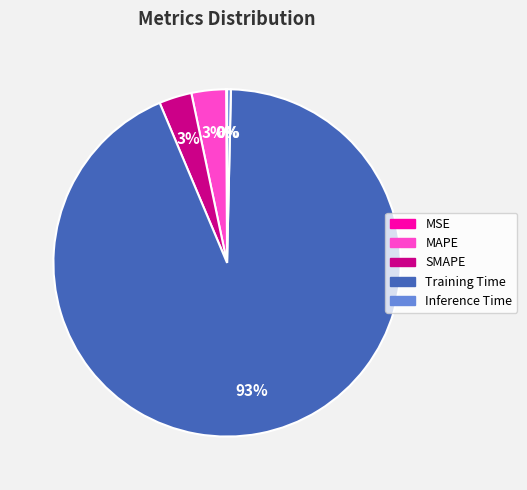

Which slice represents more than half of the pie?

Training Time